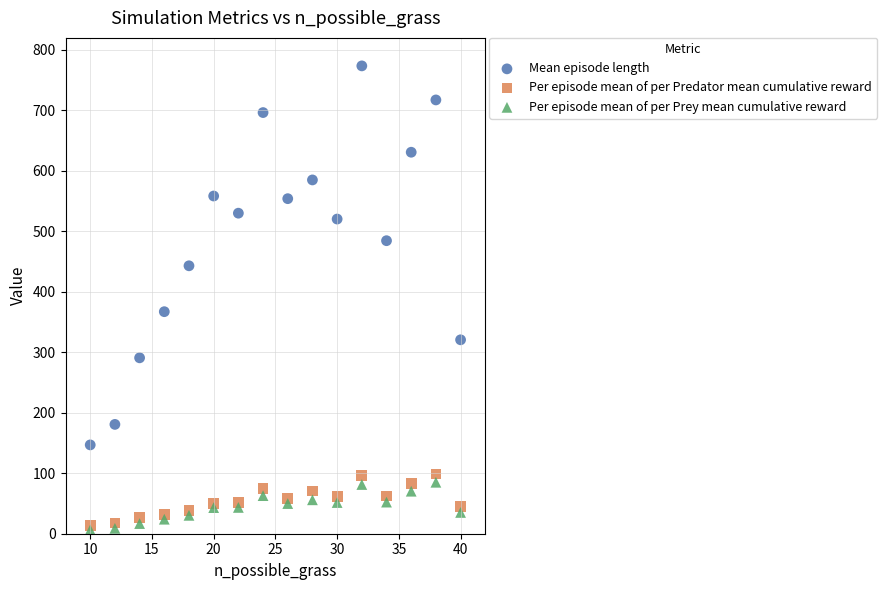

What are all the series names shown in the legend?

Mean episode length, Per episode mean of per Predator mean cumulative reward, Per episode mean of per Prey mean cumulative reward